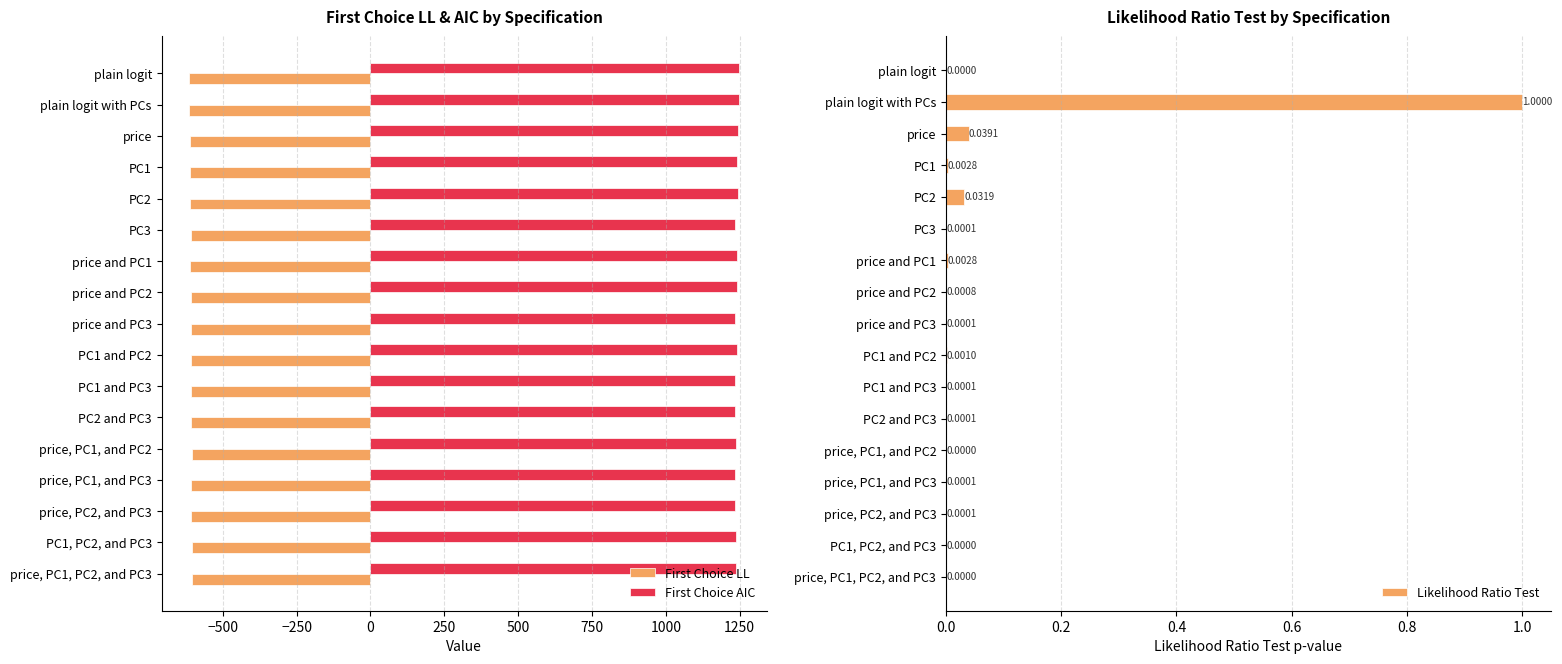

True or false: First Choice LL has a value of -608.5 at PC1 and PC2.

True